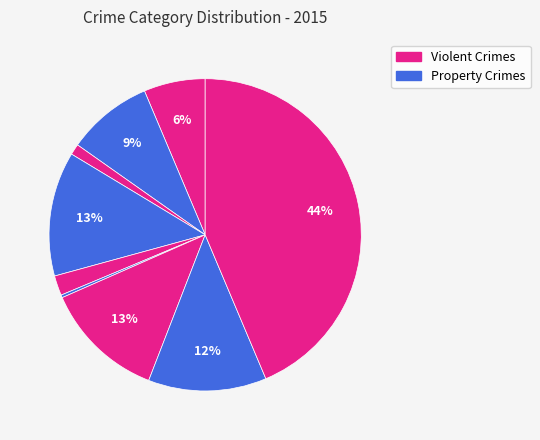

How many segments does this pie chart have?

9